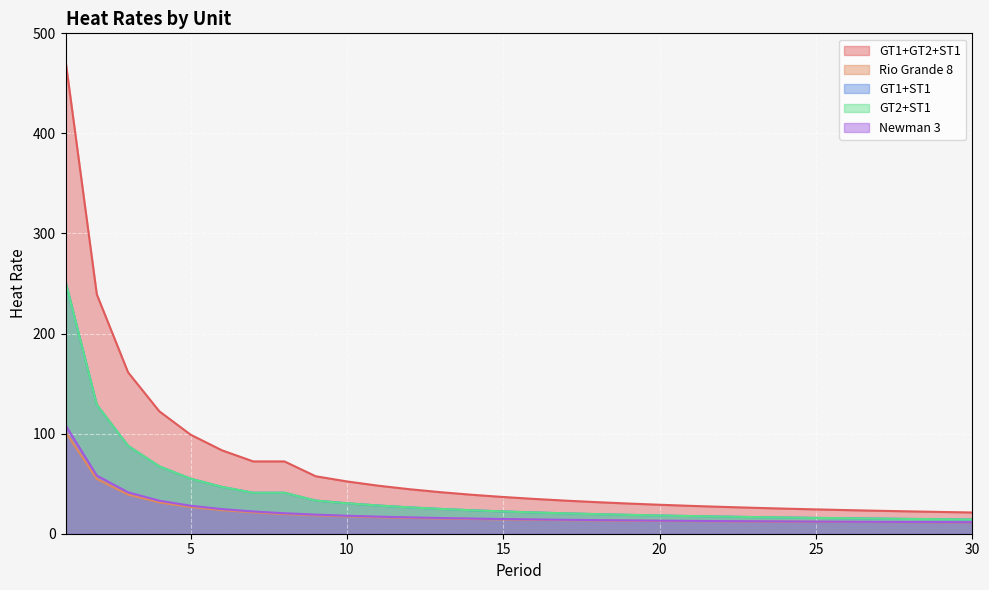

Read the GT1+GT2+ST1 value at 10.

52.2